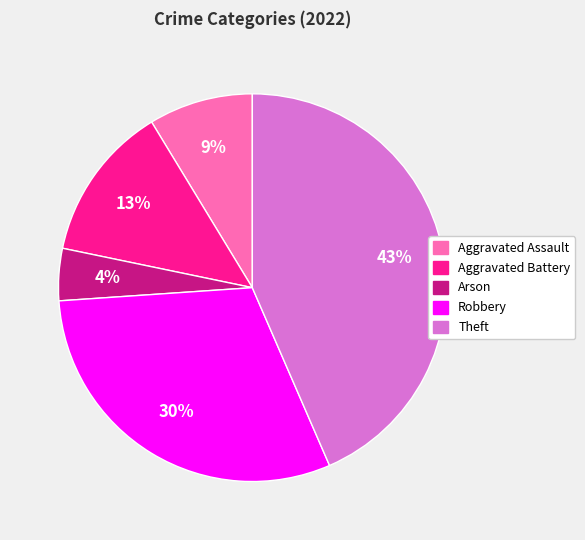

What is the smallest slice in the pie chart?

Arson